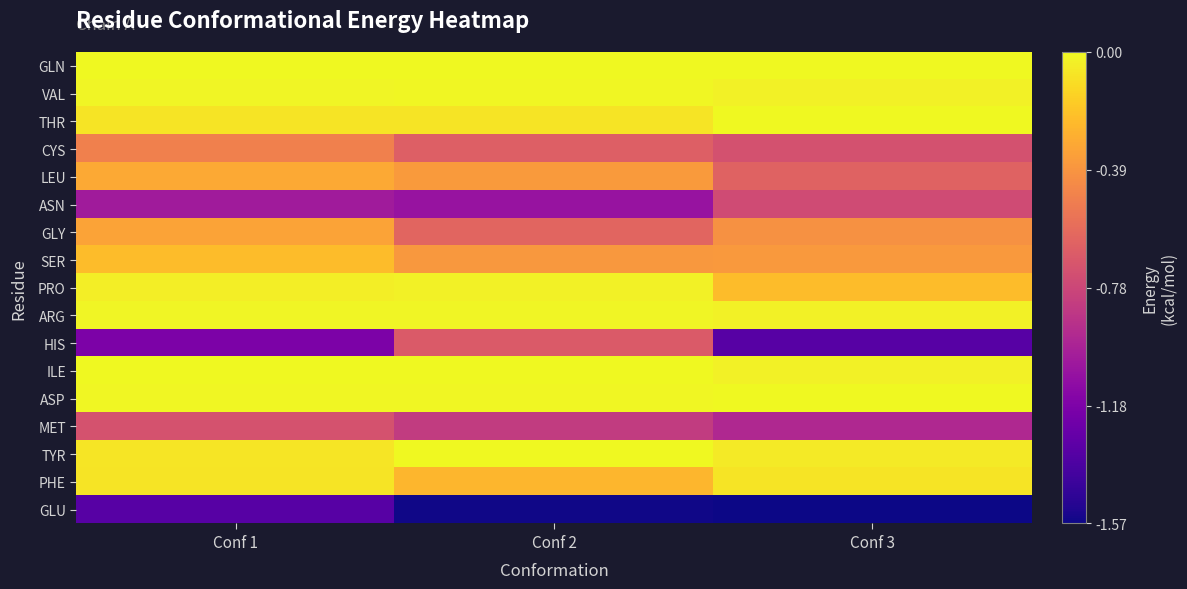

Rank the series by their maximum value, from lowest to highest.

GLU, ASN, MET, HIS, CYS, GLY, LEU, SER, PHE, PRO, ARG, VAL, TYR, ASP, THR, GLN, ILE